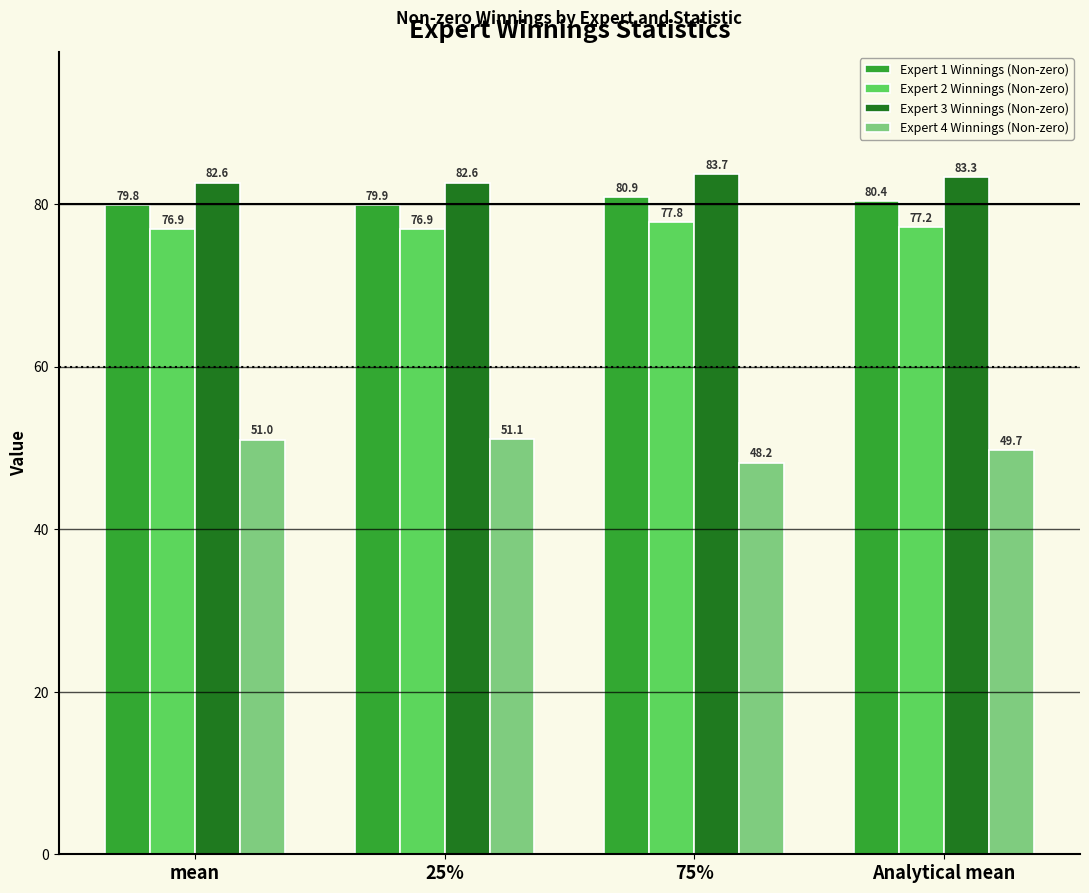

What are all the series names shown in the legend?

Expert 1 Winnings (Non-zero), Expert 2 Winnings (Non-zero), Expert 3 Winnings (Non-zero), Expert 4 Winnings (Non-zero)